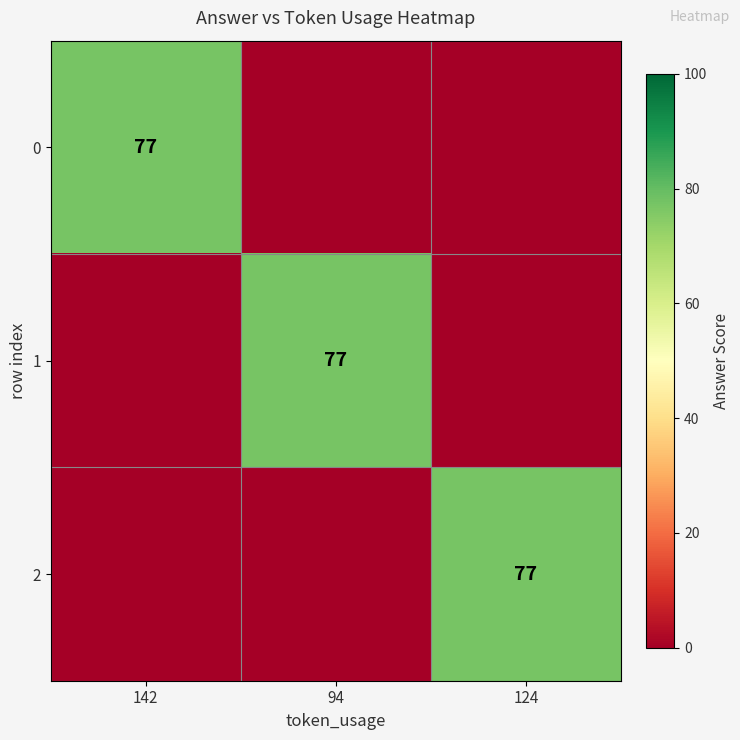

True or false: 1 has a value of 106 at 94.

False